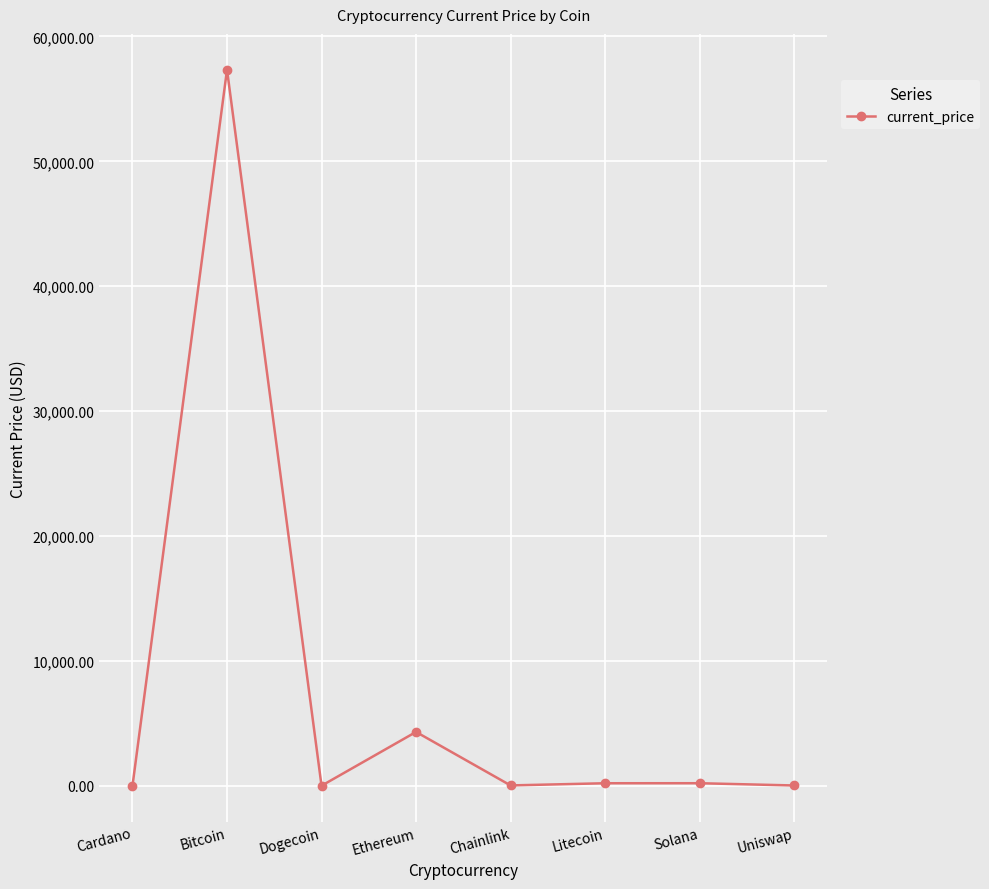

What is the difference between the second highest and second lowest values?

4306.2